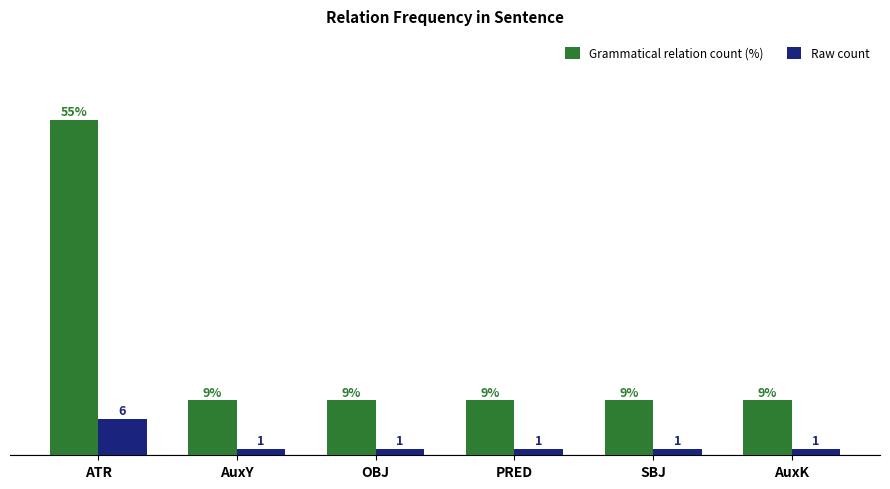

What is the label of the 5th bar from the left?

SBJ